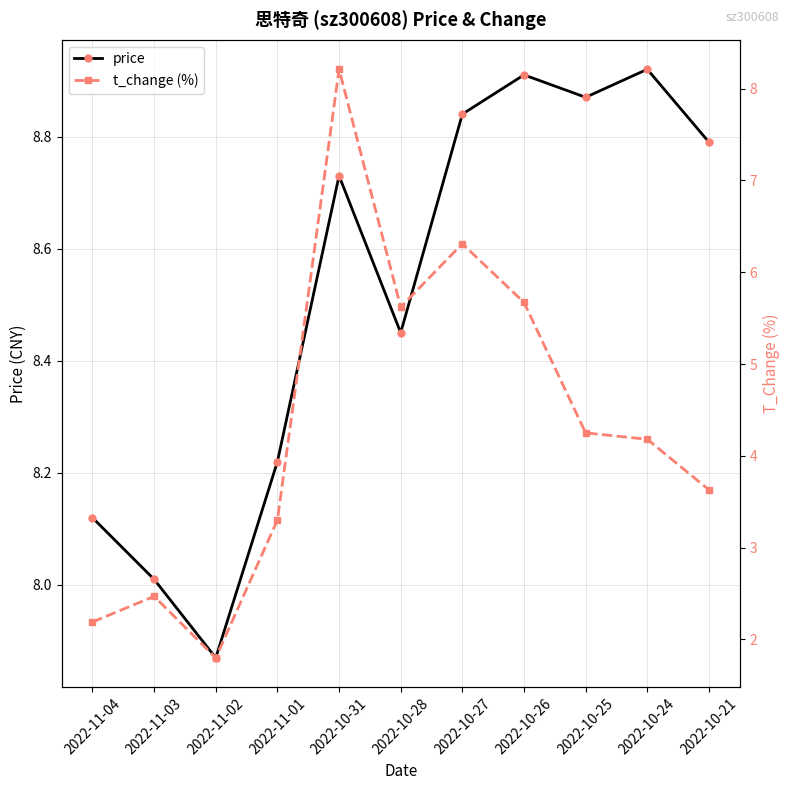

Reading left to right, extract all data points from this chart.

price: 8.1	8.0	7.9	8.2	8.7	8.4	8.8	8.9	8.9	8.9	8.8
t_change (%): 2.2	2.5	1.8	3.3	8.2	5.6	6.3	5.7	4.2	4.2	3.6